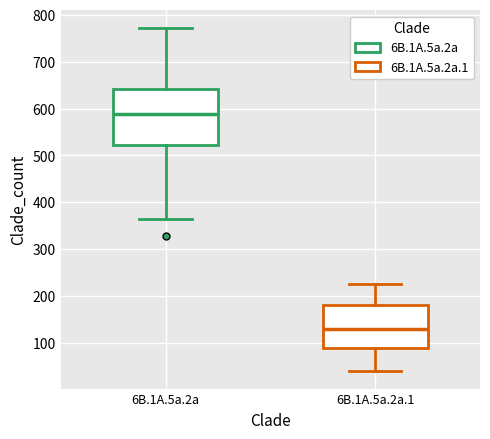

Reading left to right, read every box against the y-axis: the position of its median line, the range the box covers, and the ends of its whiskers. The values are not printed on the chart, so give them approximately, as read against the axis.

6B.1A.5a.2a: median 590, box 520 to 640, whiskers 360 to 770
6B.1A.5a.2a.1: median 130, box 90 to 180, whiskers 40 to 230